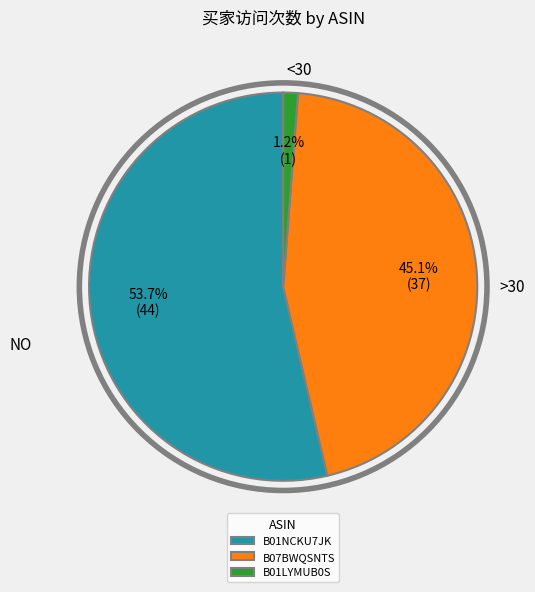

What percentage is the B01LYMUB0S slice, to the nearest percent?

1%